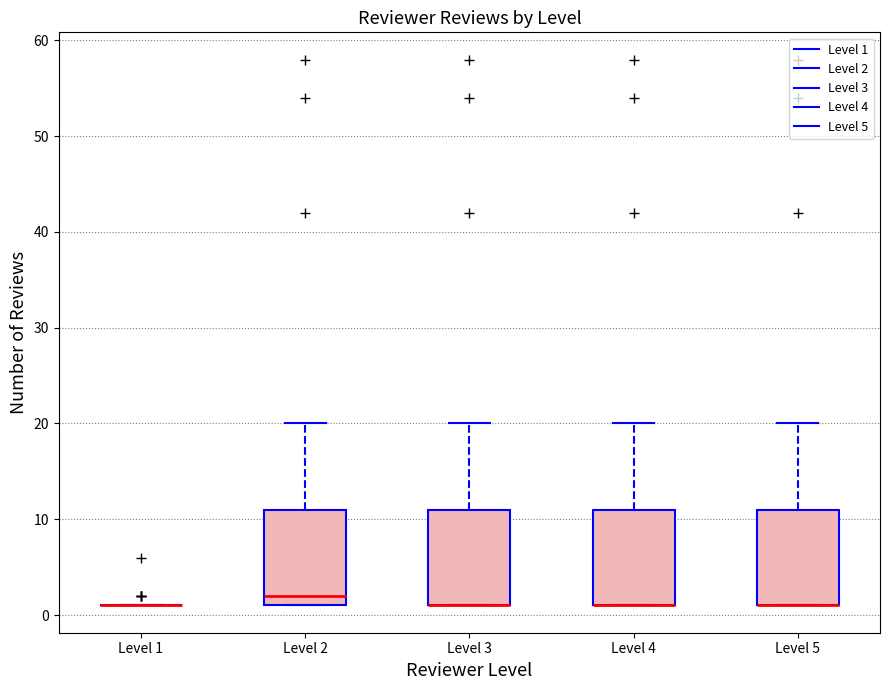

Reading left to right, transcribe this box plot: for each box, give where its median line is, the range the box spans, and where its two whiskers end, as read against the y-axis. The values are not printed on the chart, so give them approximately, as read against the axis.

Level 1: box collapsed to a line at 1, whiskers 1 to 1
Level 2: median 2, box 1 to 11, whiskers 1 to 20
Level 3: median 1 (drawn on the box's lower edge), box 1 to 11, whiskers 1 to 20
Level 4: median 1 (drawn on the box's lower edge), box 1 to 11, whiskers 1 to 20
Level 5: median 1 (drawn on the box's lower edge), box 1 to 11, whiskers 1 to 20